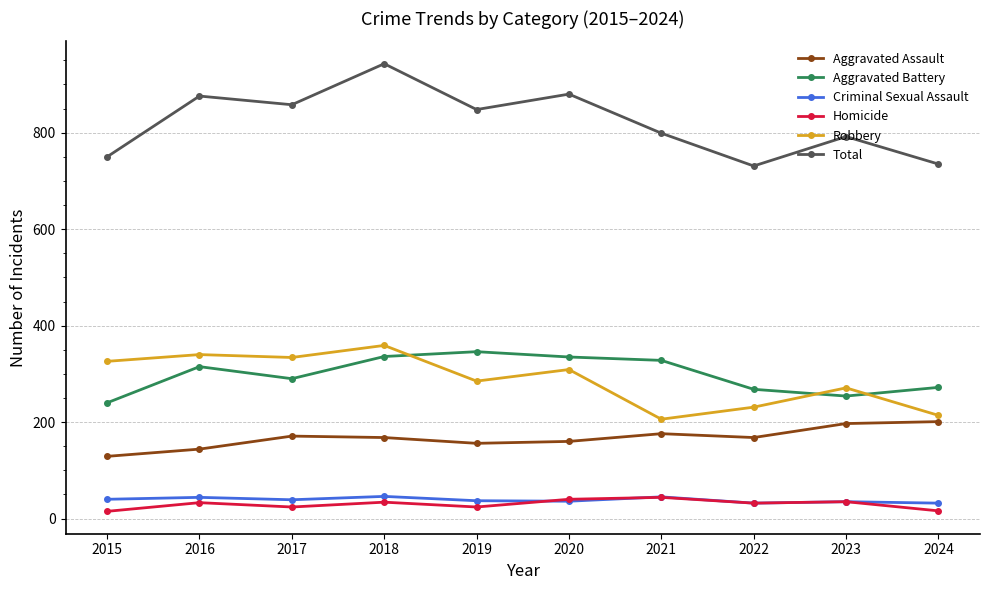

Which series has the widest spread of values?

Total